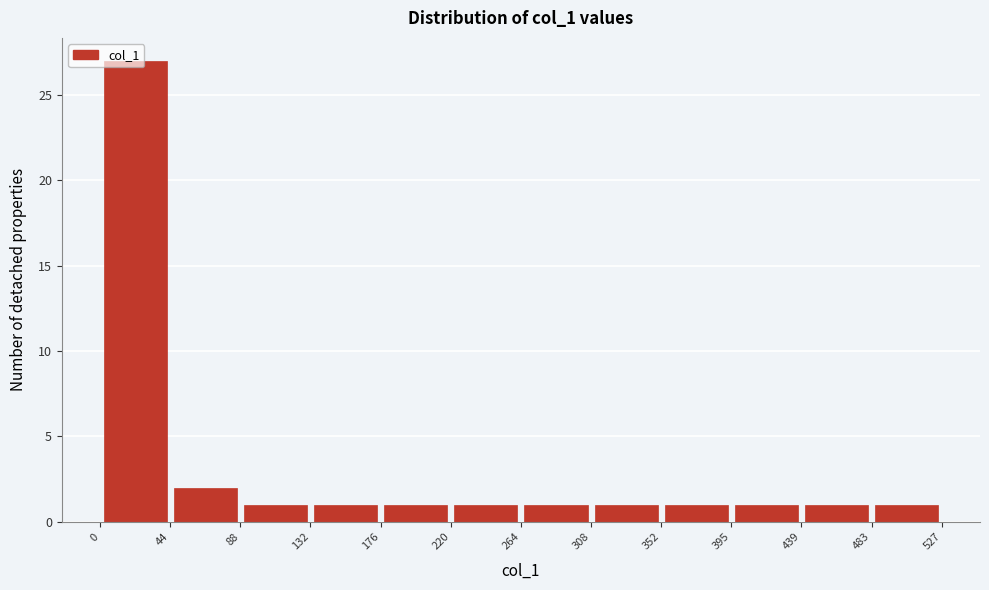

Reading left to right, transcribe this chart: for each bar, give the range it covers on the x-axis and its height. The values are not printed on the chart, so give them approximately, as read against the axis.

0 to 44: 27
44 to 88: 2
88 to 132: 1
132 to 176: 1
176 to 220: 1
220 to 264: 1
264 to 308: 1
308 to 352: 1
352 to 395: 1
395 to 439: 1
439 to 483: 1
483 to 527: 1